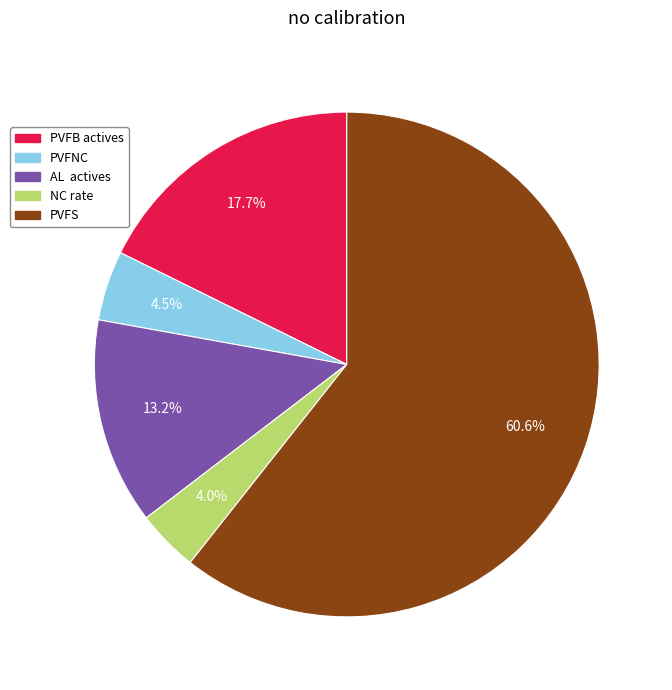

Which has a higher value, PVFS or PVFB actives?

PVFS